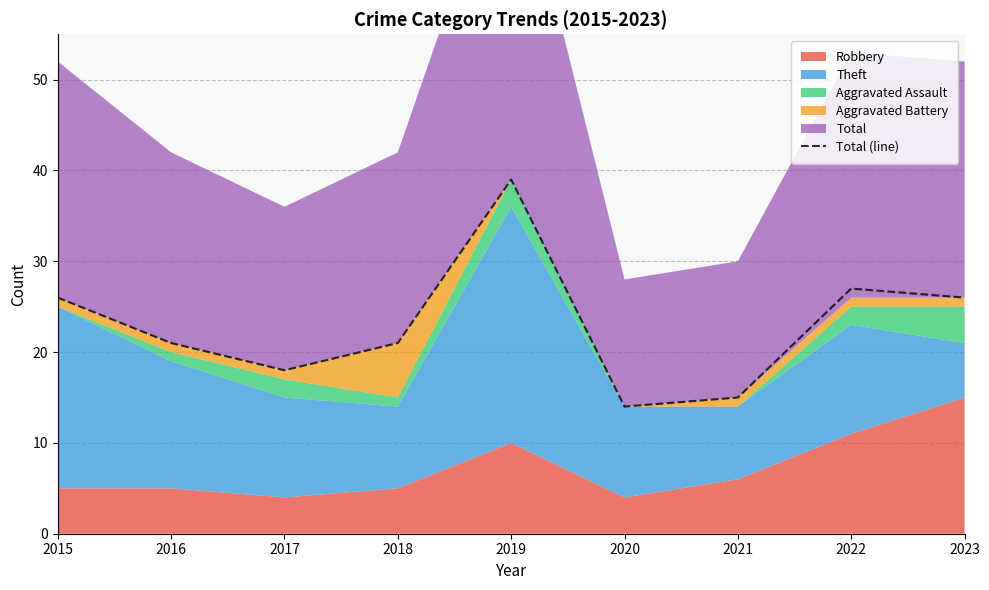

What is the average value?

23